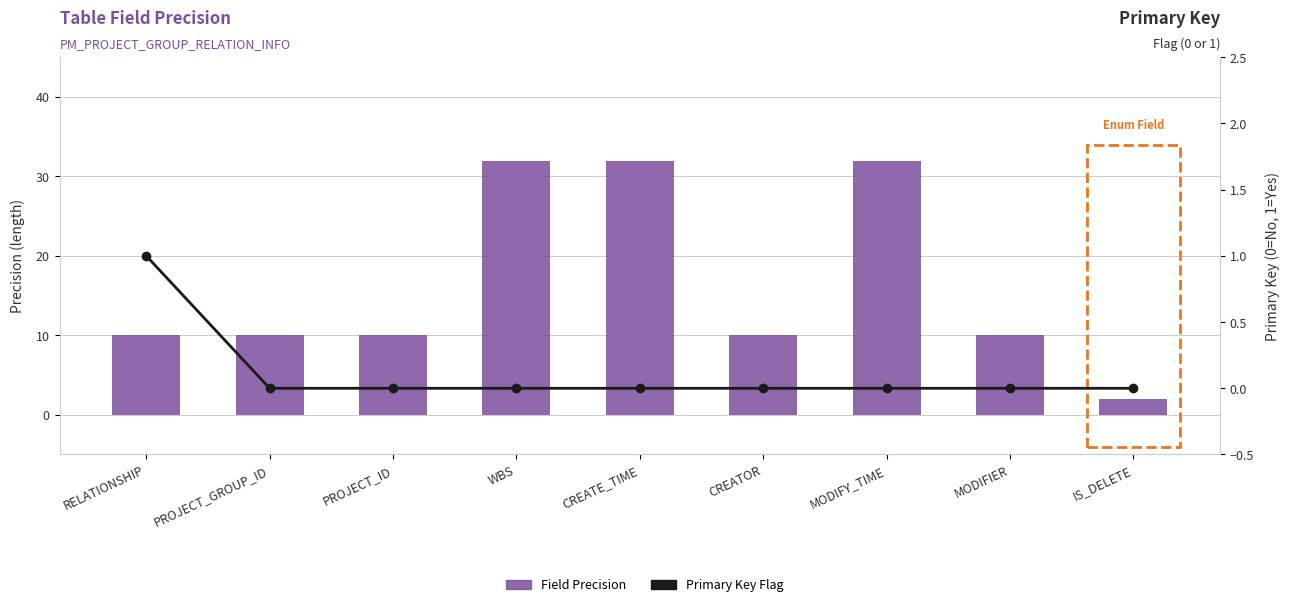

Is the value of Field Precision at CREATOR greater than the value of Primary Key Flag at MODIFY_TIME?

Yes